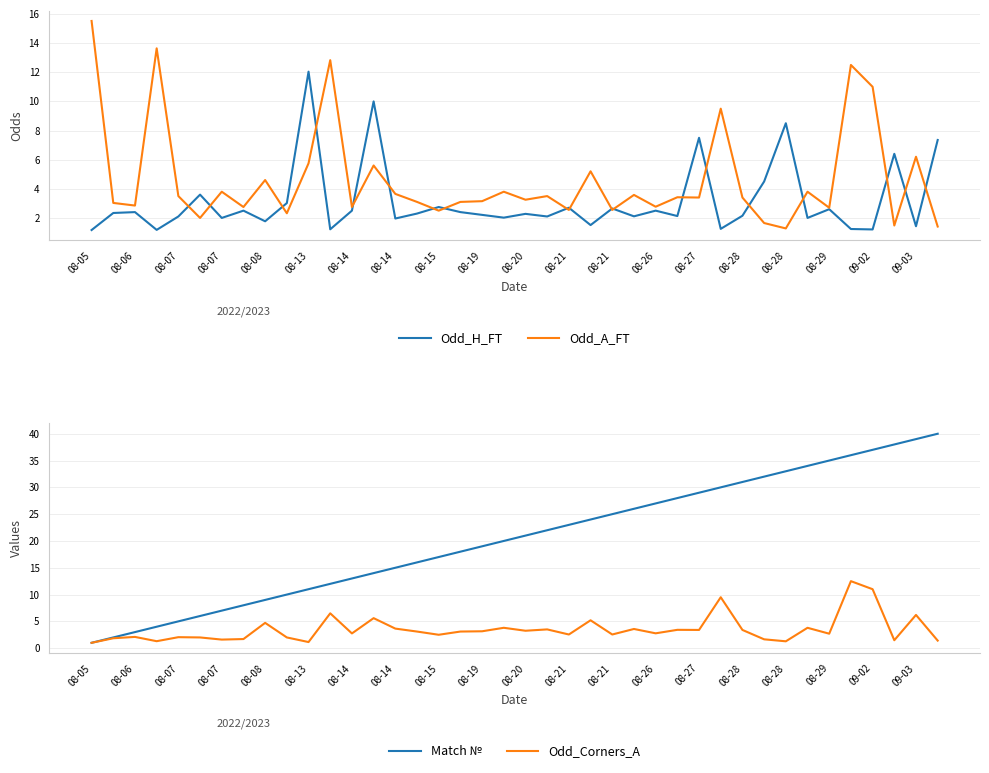

How many lines are shown in the chart?

4